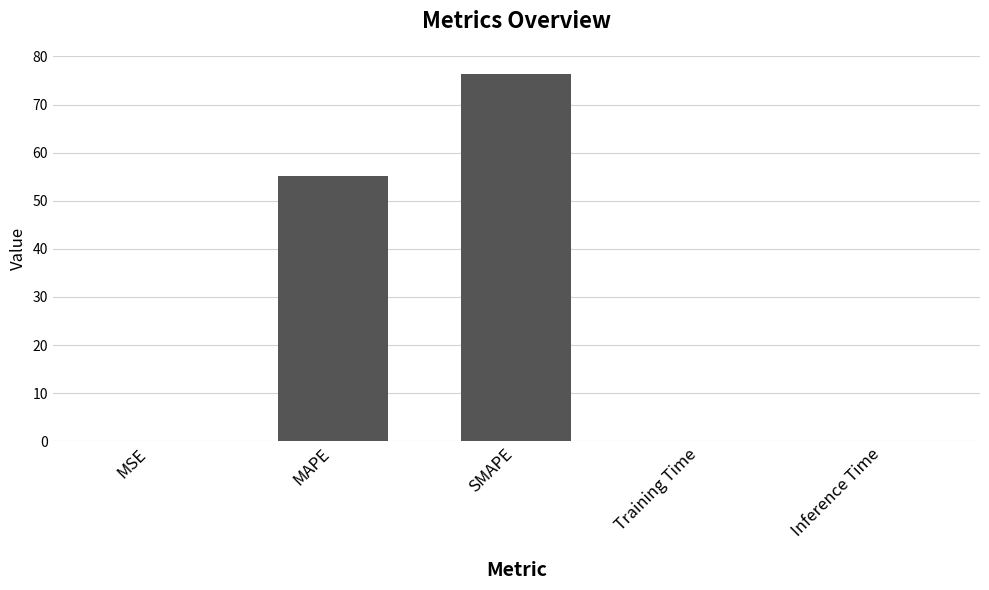

Are the bars grouped side by side (vs. stacked)?

No